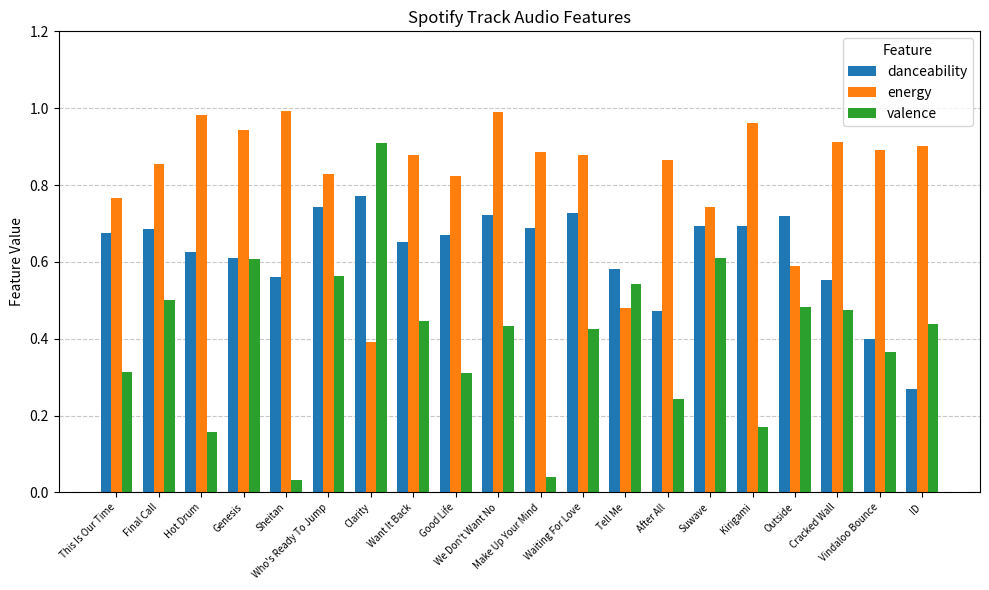

What is the difference between the highest and lowest values at Tell Me?

0.1